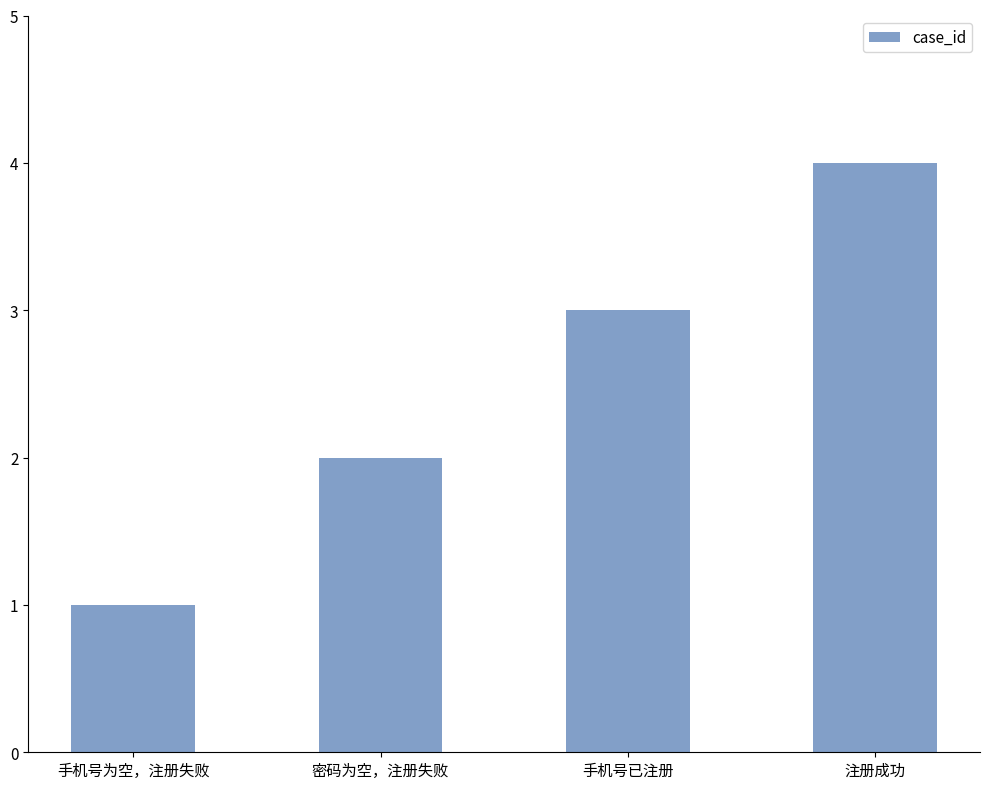

List the labels in order of value, smallest first.

手机号为空，注册失败, 密码为空，注册失败, 手机号已注册, 注册成功